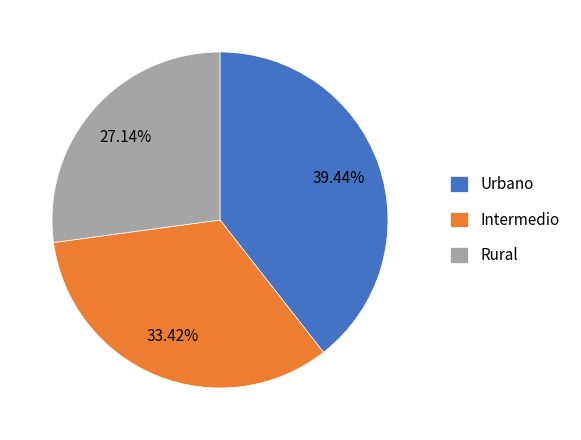

Do Intermedio and Urbano together represent more than half of the pie?

Yes